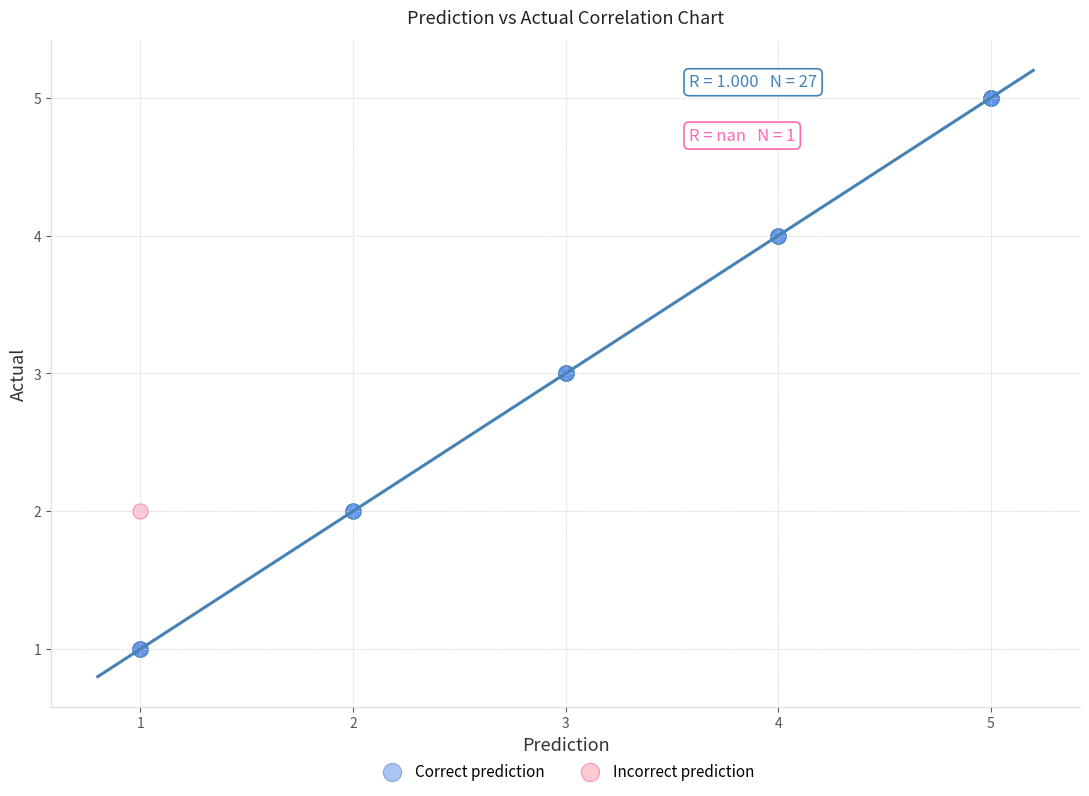

What are all the series names shown in the legend?

Correct prediction, Incorrect prediction